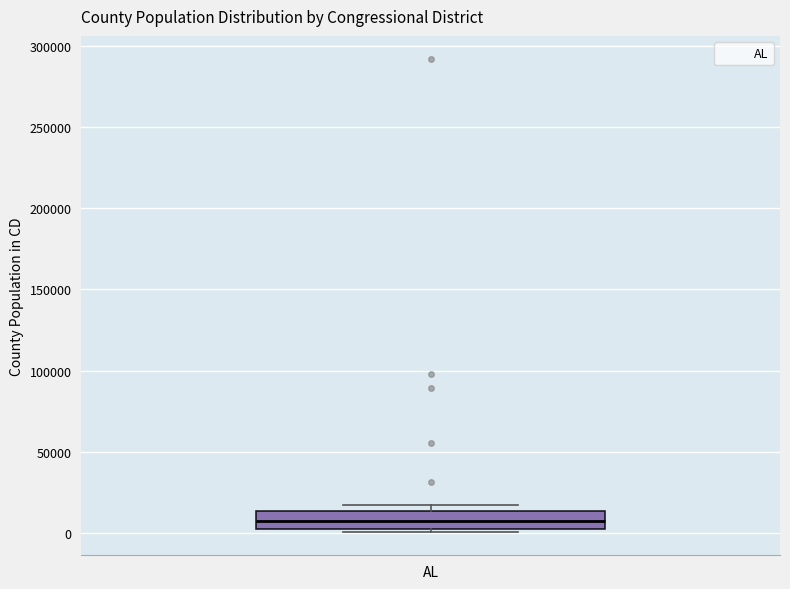

Where is the lower edge of the box for AL on the y-axis? The values are not printed on the chart, so give them approximately, as read against the axis.

5000